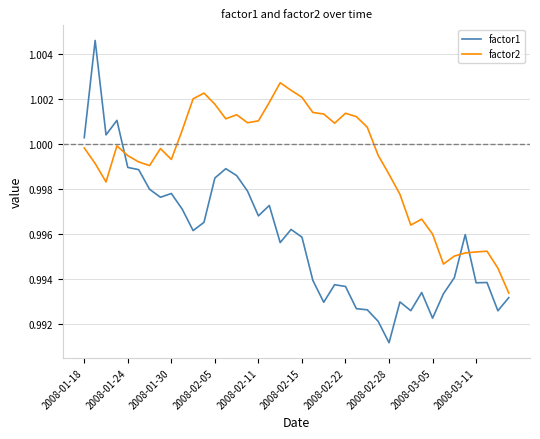

Which series has the largest range (max minus min)?

factor1